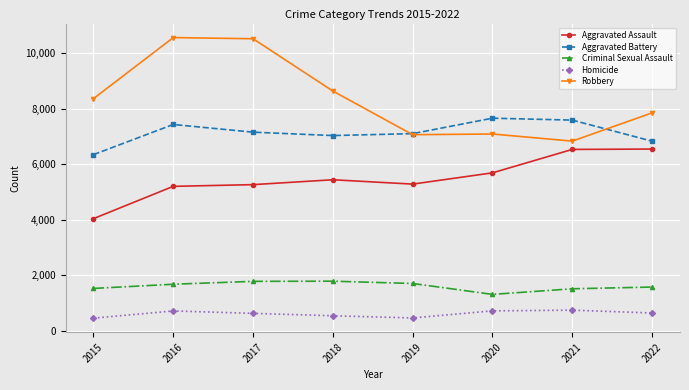

What is the maximum value for Criminal Sexual Assault?

1783